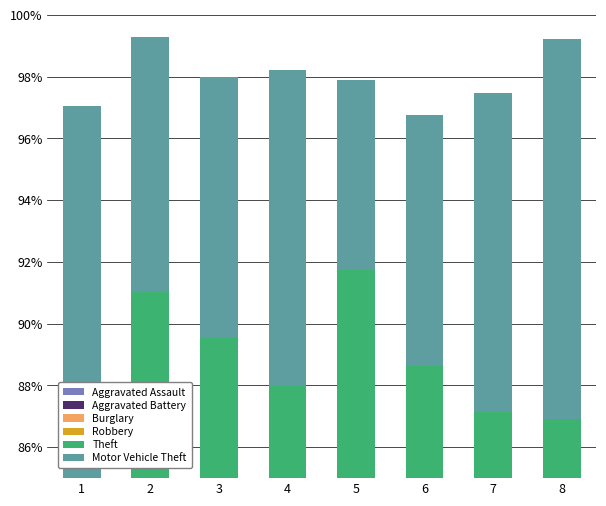

True or false: Robbery has a value of 8.1 at 6.

True